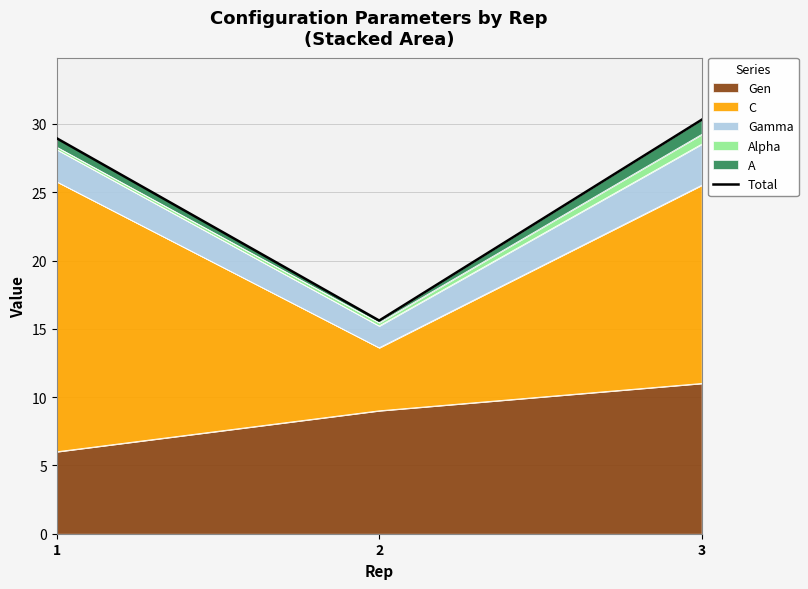

The value at 1 is 28.9. True or false?

True